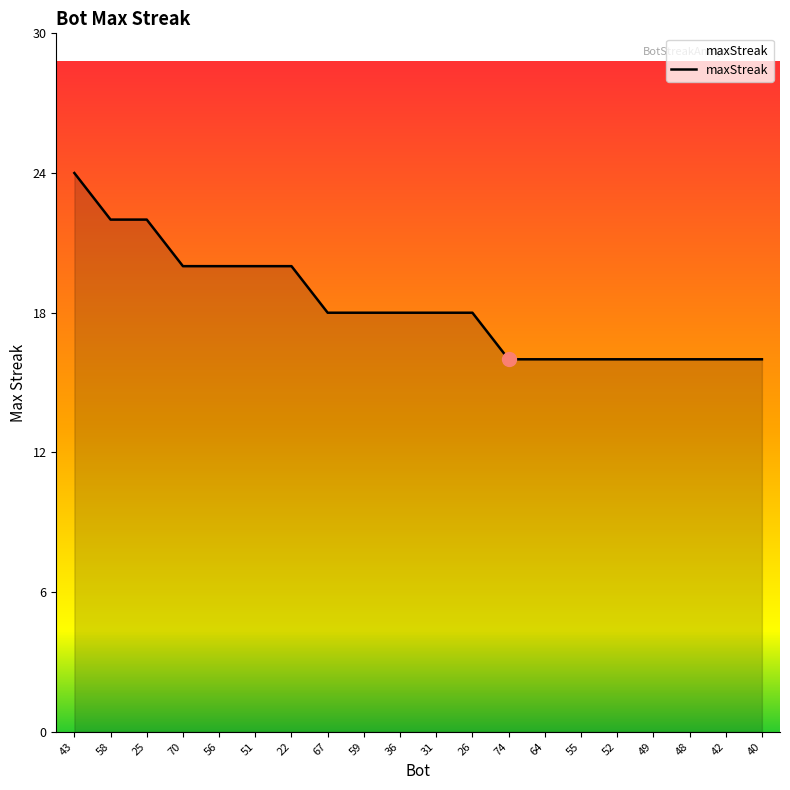

What position from the right is 58?

19